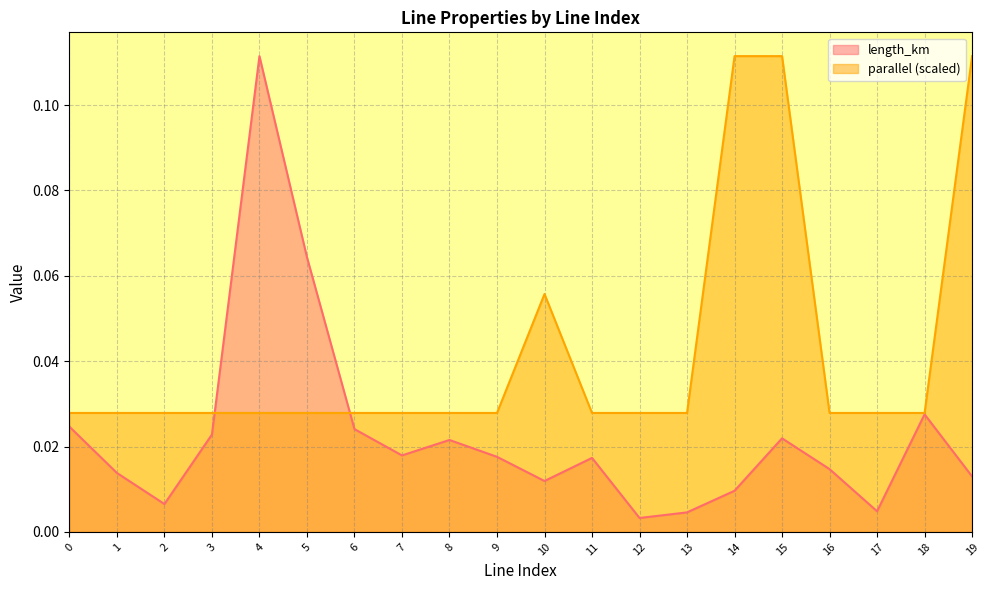

At which category is the sum across all series the highest?

4